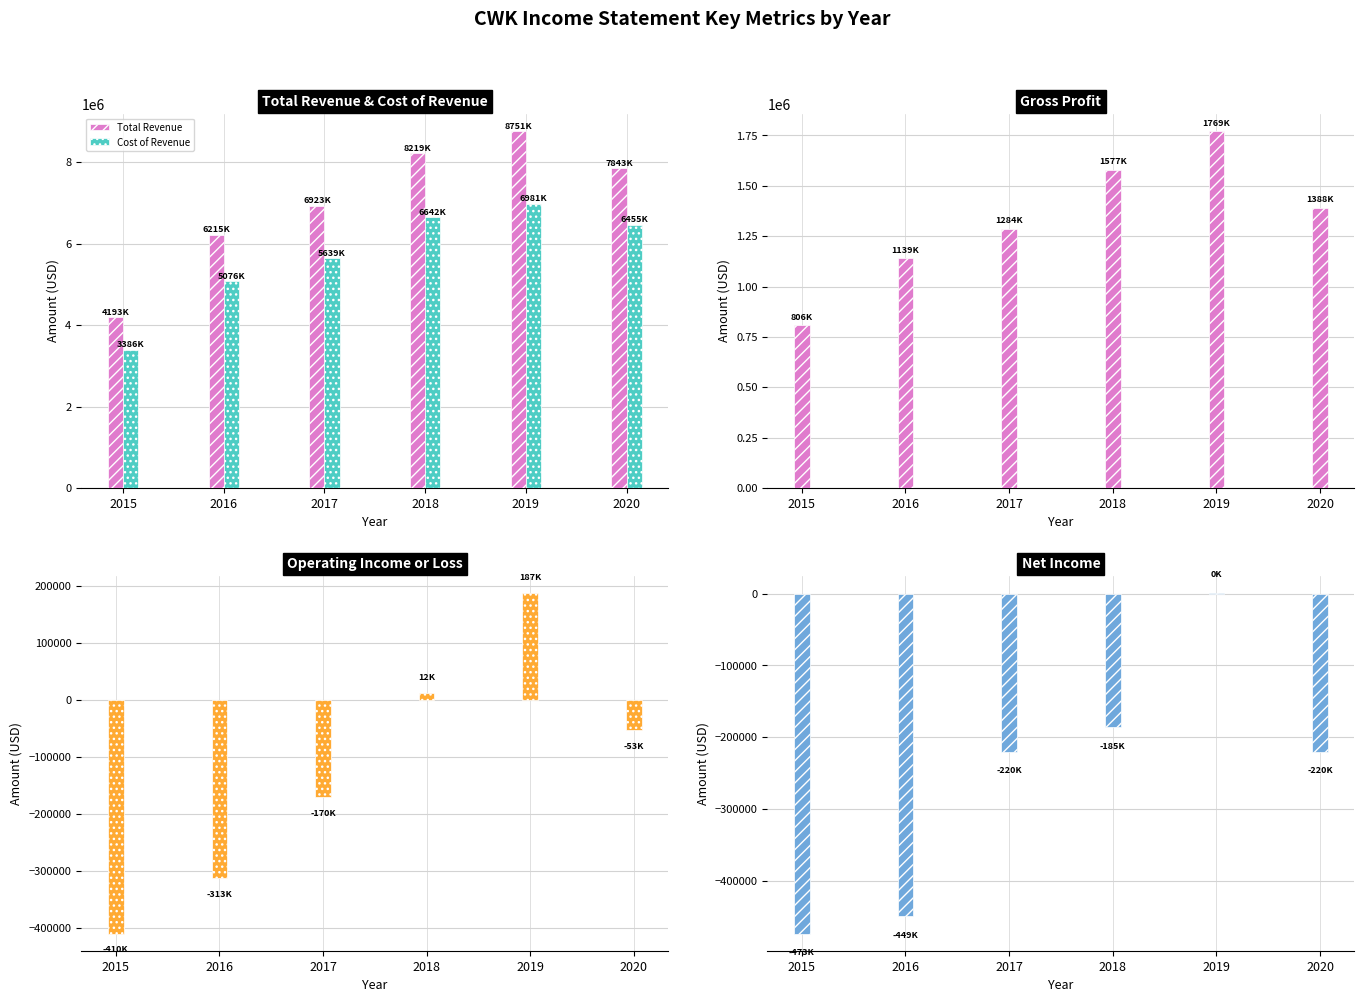

The value of Operating Income or Loss at 2018 is 6607. True or false?

False